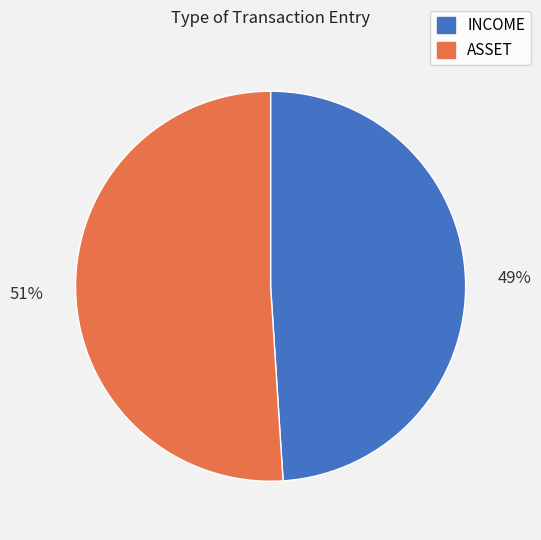

How many segments does this pie chart have?

2